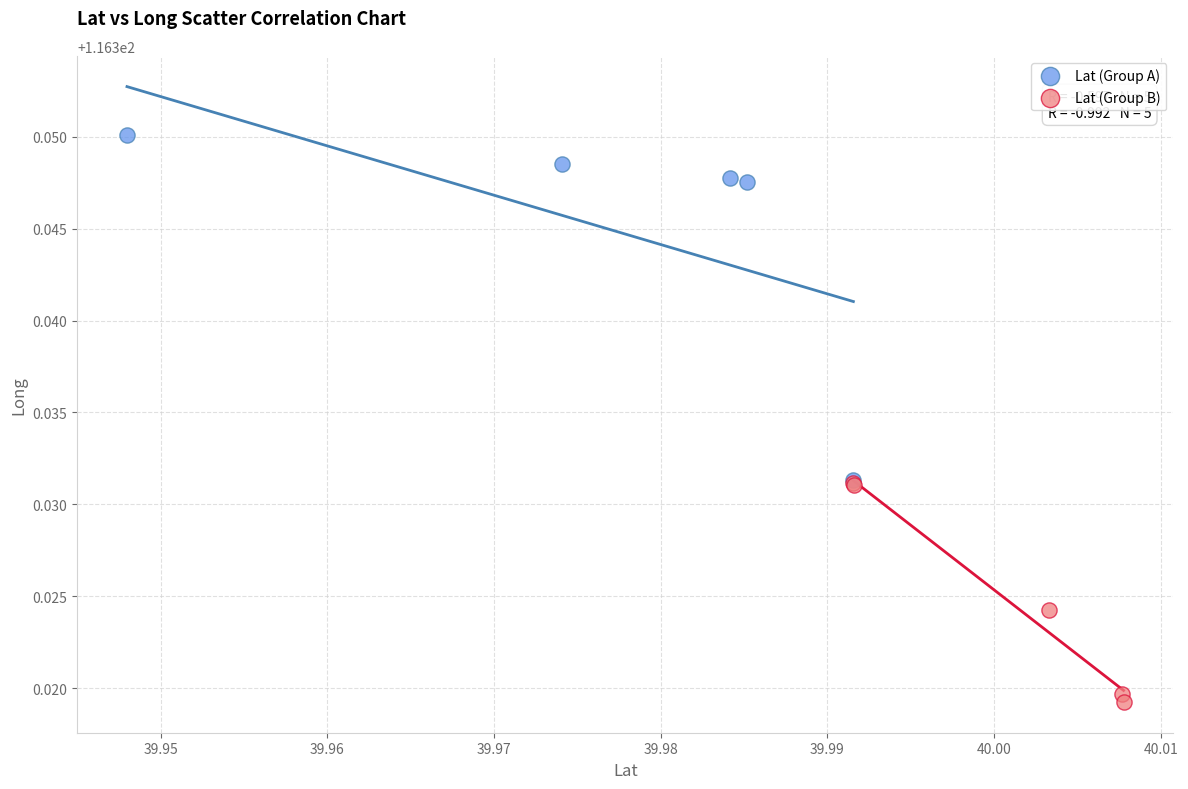

Which series has the widest spread of Y values?

Lat (Group A)